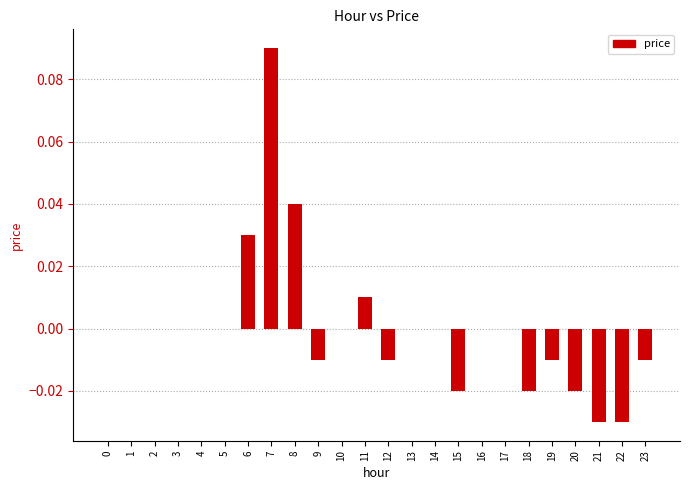

True or false: the data shows -0.0 at 9.

True